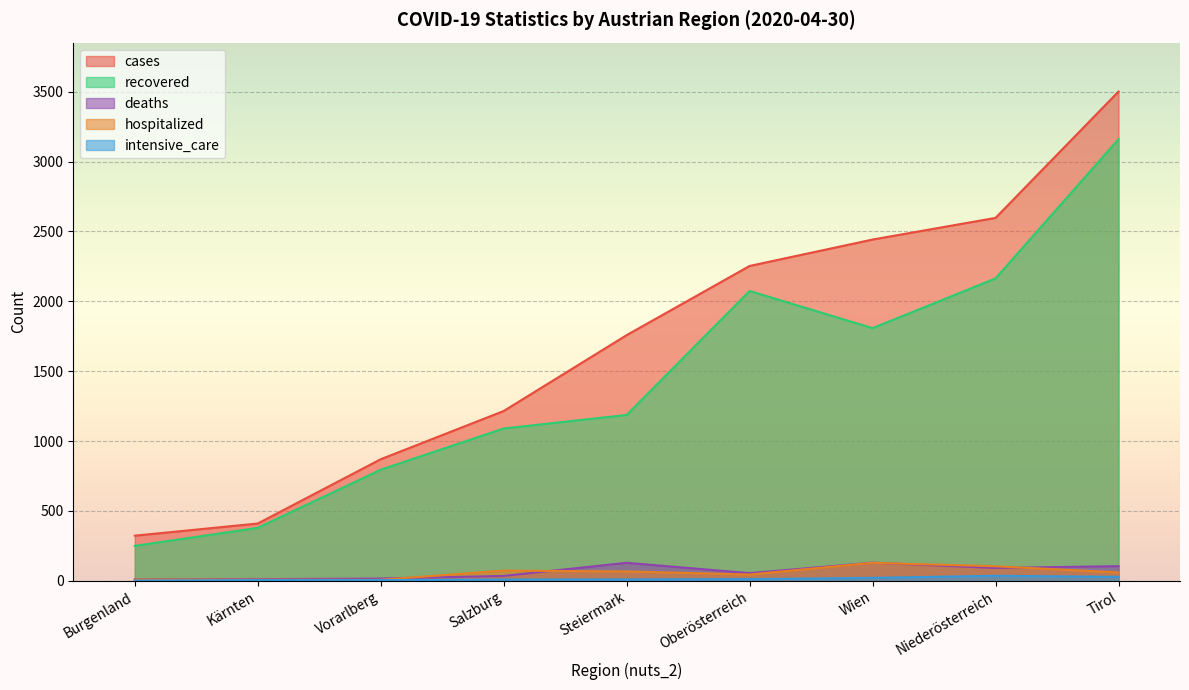

Rank the series at Burgenland from lowest to highest value.

intensive_care, hospitalized, deaths, recovered, cases